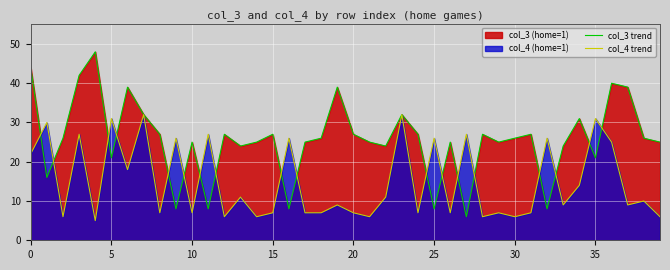

What is the difference between the highest and lowest values at 21?

19